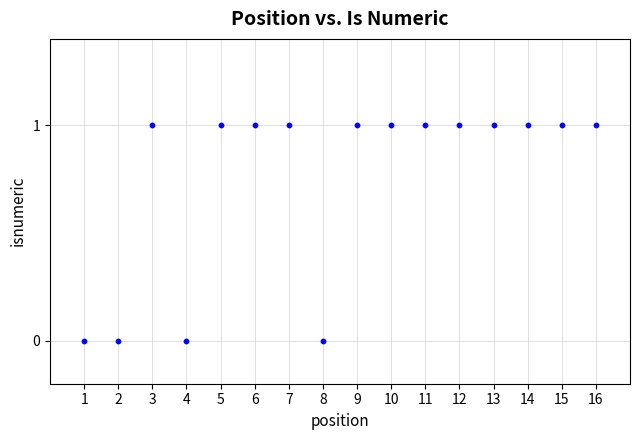

How many data points are displayed?

16